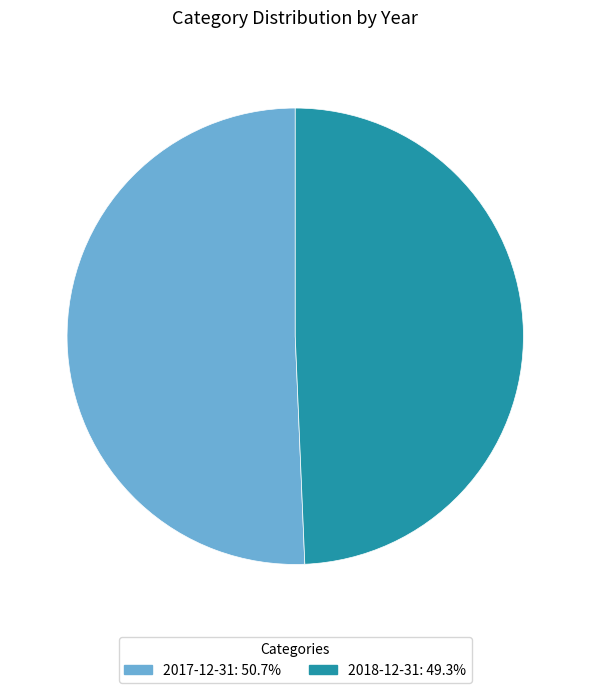

Is it true that 2017-12-31 is 51% of the pie?

True